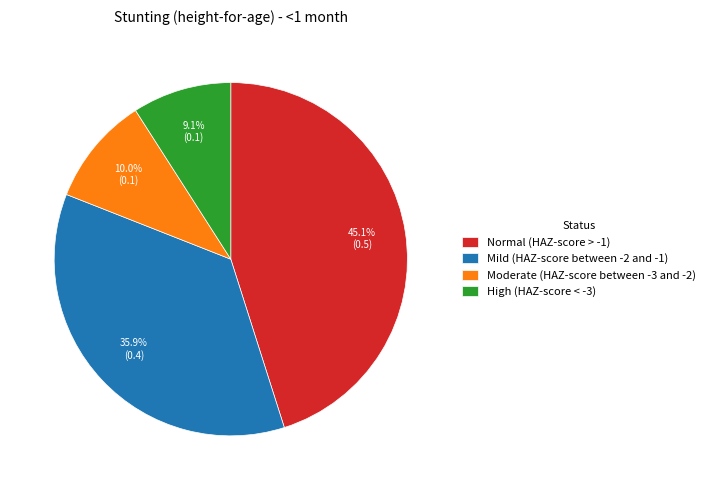

Does any single category account for the majority?

No